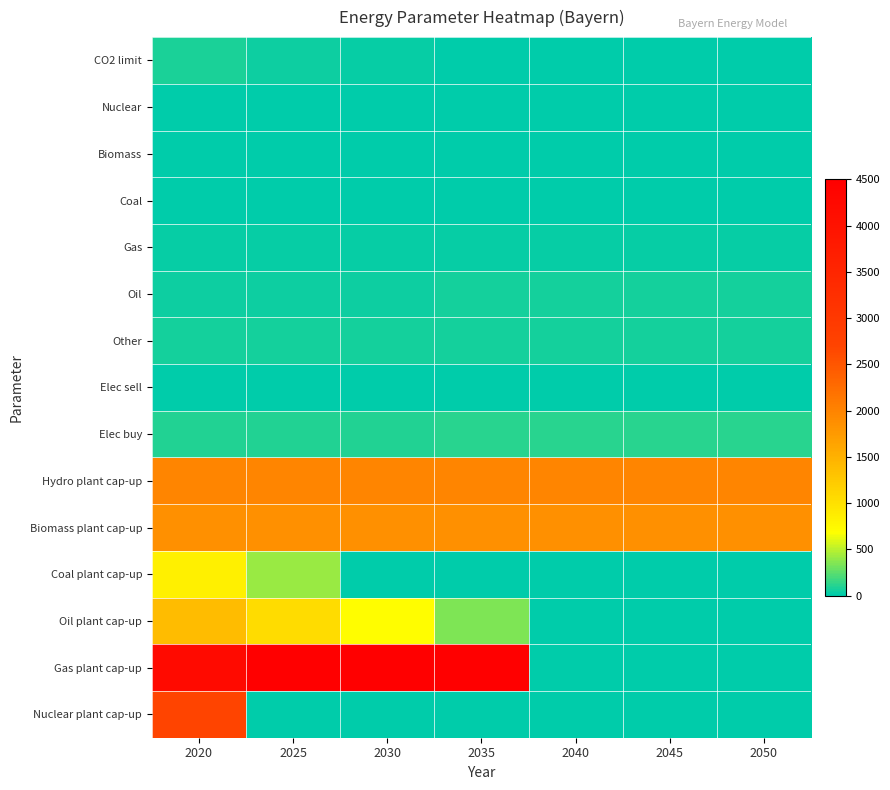

Reading right to left, list all the values displayed in this chart.

CO2 limit: 2050=0.0	2045=0.0	2040=0.0	2035=10.0	2030=20.0	2025=40.0	2020=80.0
Nuclear: 2050=2.9	2045=2.9	2040=2.8	2035=2.8	2030=2.7	2025=2.7	2020=2.6
Biomass: 2050=7.9	2045=7.7	2040=7.6	2035=7.4	2030=7.3	2025=7.1	2020=7.0
Coal: 2050=9.2	2045=9.0	2040=8.8	2035=8.6	2030=8.5	2025=8.3	2020=8.2
Gas: 2050=22.6	2045=22.2	2040=21.8	2035=21.3	2030=20.9	2025=20.5	2020=20.1
Oil: 2050=56.3	2045=55.2	2040=54.1	2035=53.1	2030=52.0	2025=51.0	2020=50.0
Other: 2050=61.9	2045=60.7	2040=59.5	2035=58.4	2030=57.2	2025=56.1	2020=55.0
Elec sell: 2050=11.3	2045=11.0	2040=10.8	2035=10.6	2030=10.4	2025=10.2	2020=10.0
Elec buy: 2050=112.6	2045=110.4	2040=108.2	2035=106.1	2030=104.0	2025=102.0	2020=100.0
Hydro plant cap-up: 2050=1981.0	2045=1981.0	2040=1981.0	2035=1981.0	2030=1981.0	2025=1981.0	2020=1981.0
Biomass plant cap-up: 2050=1848.0	2045=1848.0	2040=1848.0	2035=1848.0	2030=1848.0	2025=1848.0	2020=1848.0
Coal plant cap-up: 2050=0.0	2045=0.0	2040=0.0	2035=0.0	2030=0.0	2025=419.5	2020=839.0
Oil plant cap-up: 2050=0.0	2045=0.0	2040=0.0	2035=347.0	2030=694.0	2025=1041.0	2020=1388.0
Gas plant cap-up: 2050=0.0	2045=0.0	2040=0.0	2035=4500.0	2030=4500.0	2025=4500.0	2020=4219.0
Nuclear plant cap-up: 2050=0.0	2045=0.0	2040=0.0	2035=0.0	2030=0.0	2025=0.0	2020=2698.0